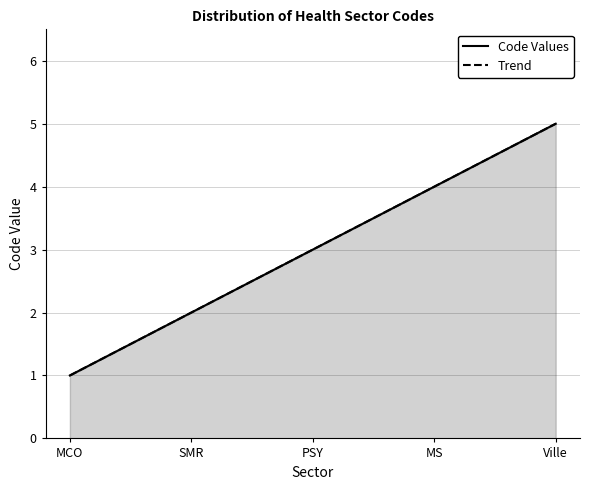

What is the sum of the Code Values values at SMR and MS?

6.0